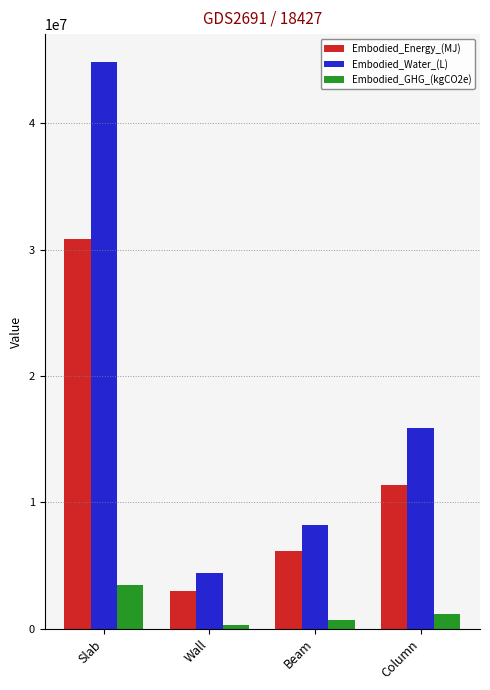

Is the value of Embodied_GHG_(kgCO2e) at Column greater than the value of Embodied_Energy_(MJ) at Wall?

No